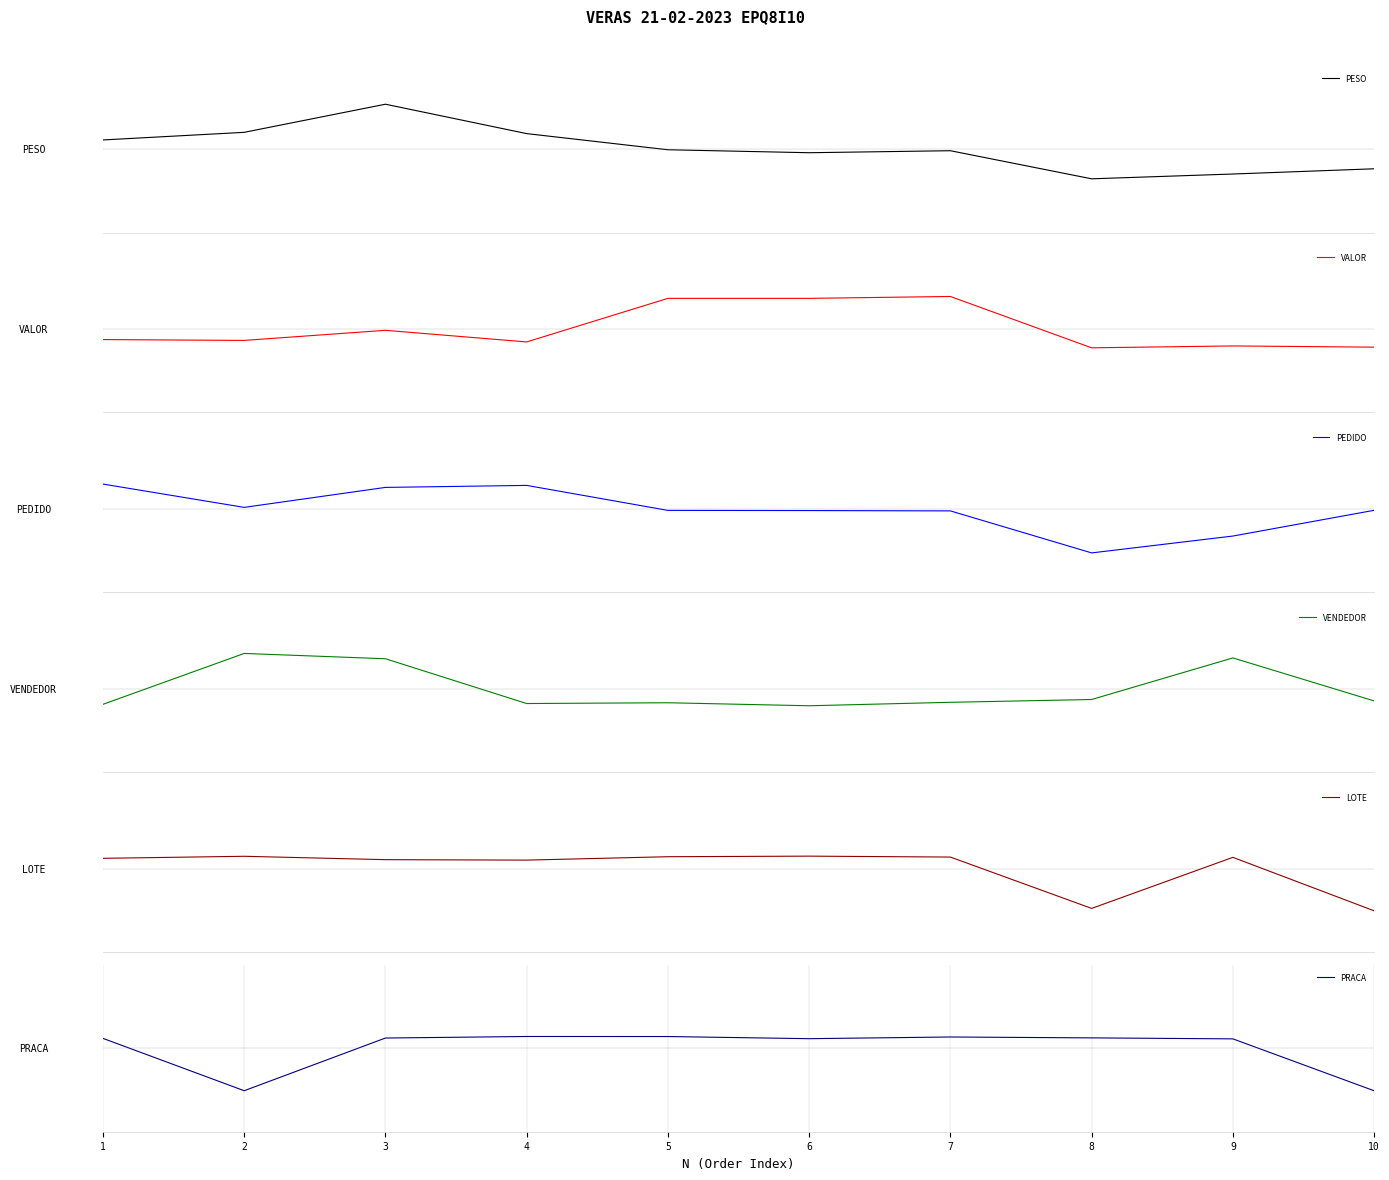

How many values in the VALOR series are below 0?

7